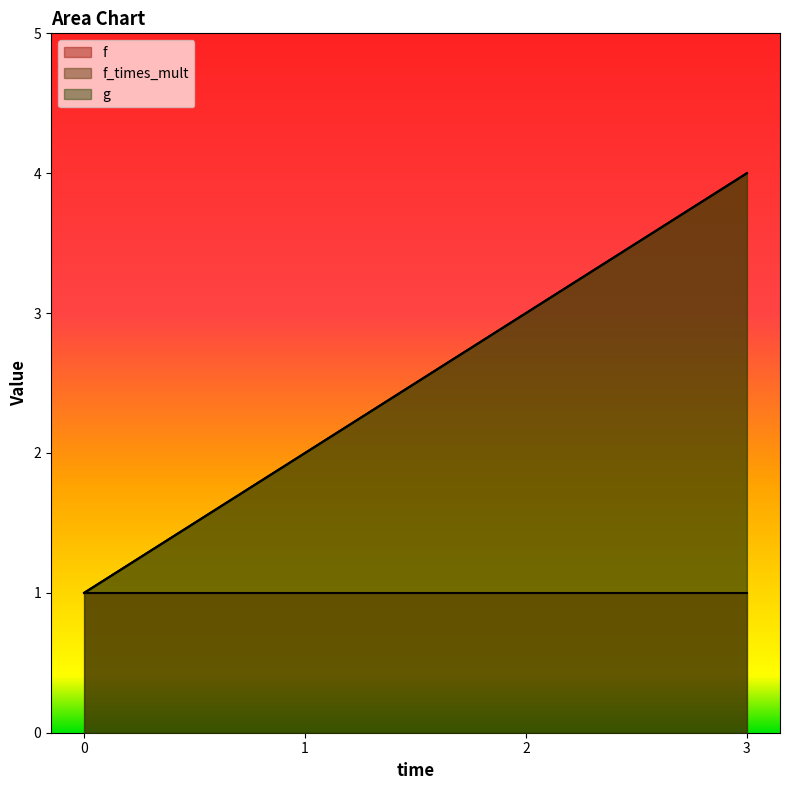

True or false: g has more than 1 points higher than both neighbors.

False